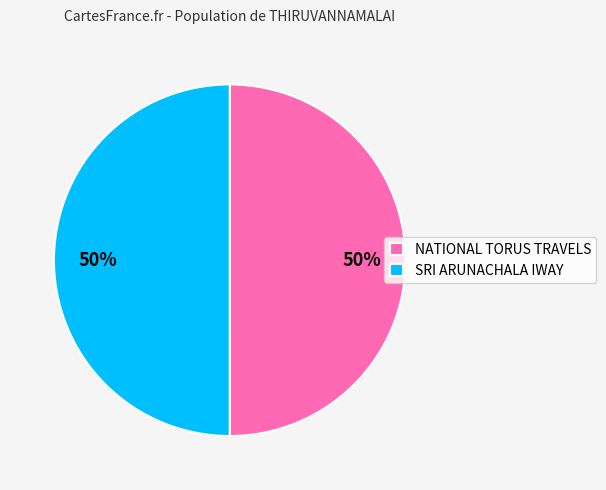

How many segments does this pie chart have?

2